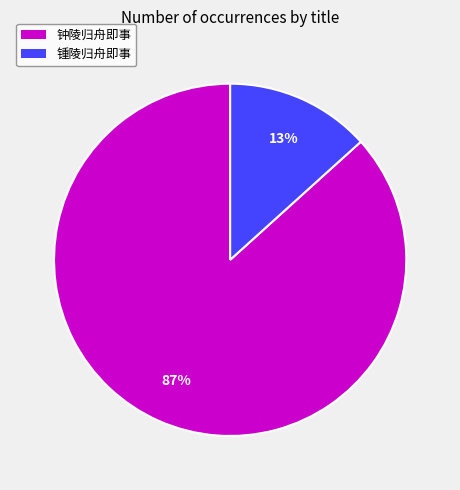

How many slices are in this pie chart?

2